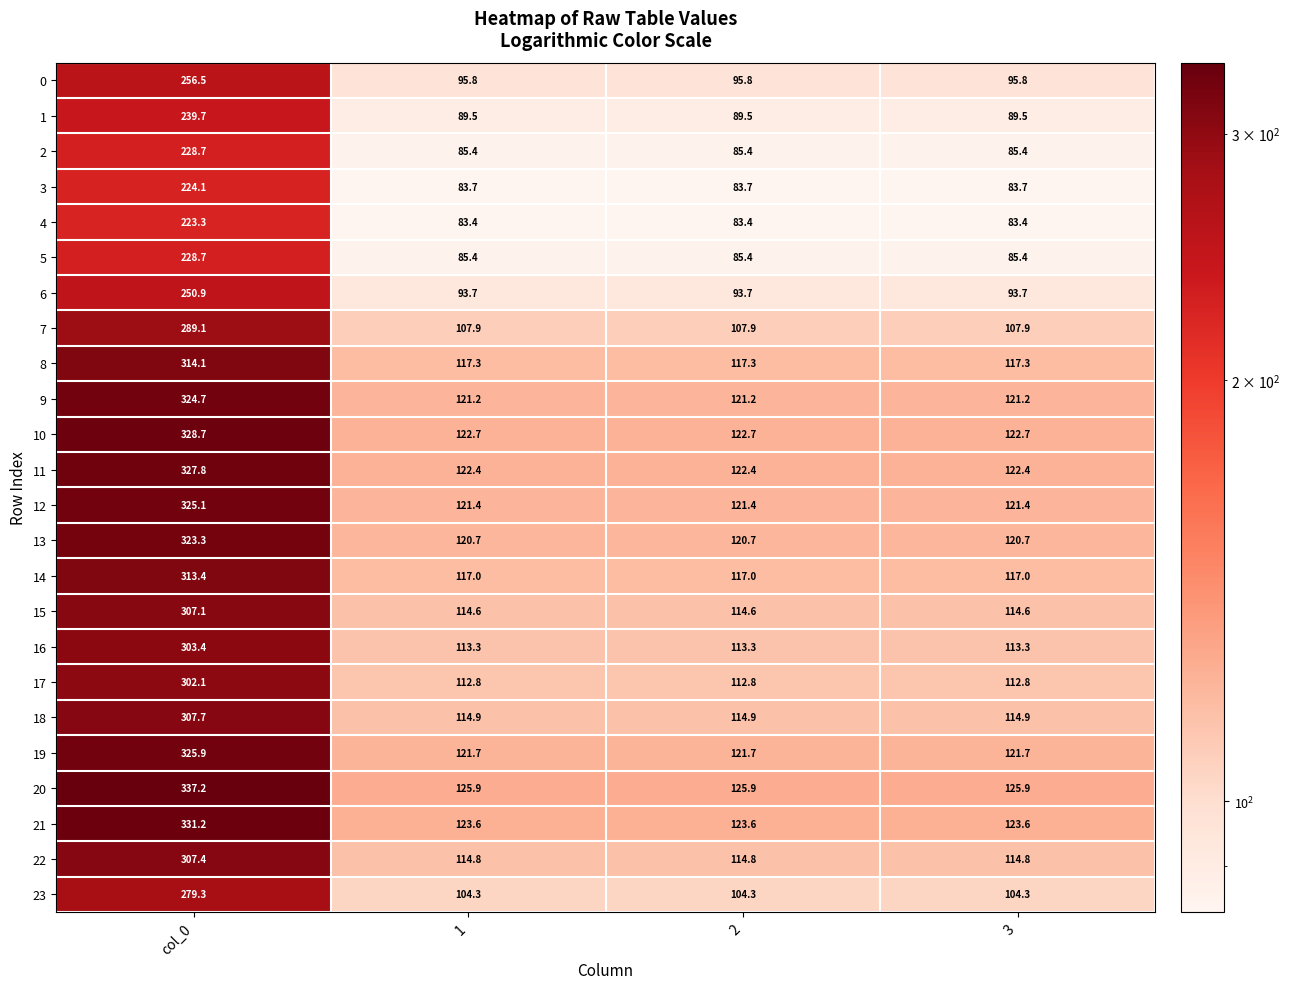

What is the minimum value for 16?

113.3